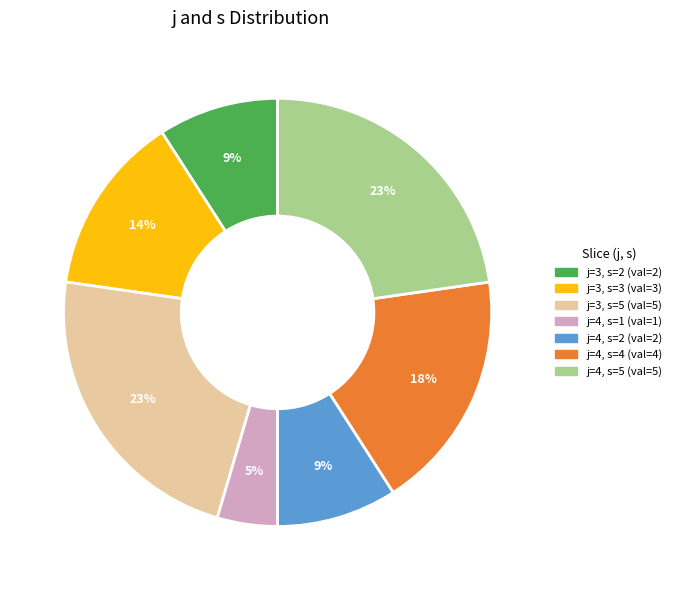

To the nearest percent, what is the combined percentage of j=4, s=1 and j=4, s=4?

23%